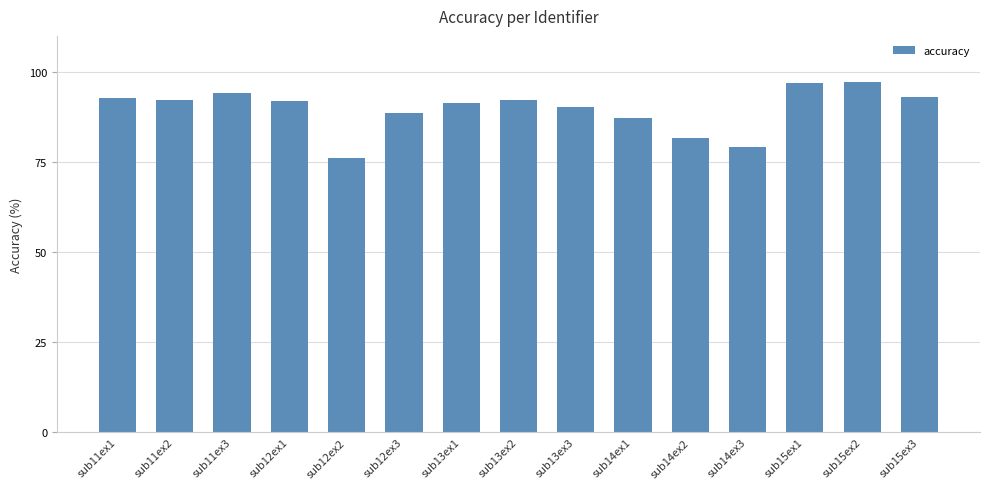

What is the approximate value at sub11ex2?

92.2